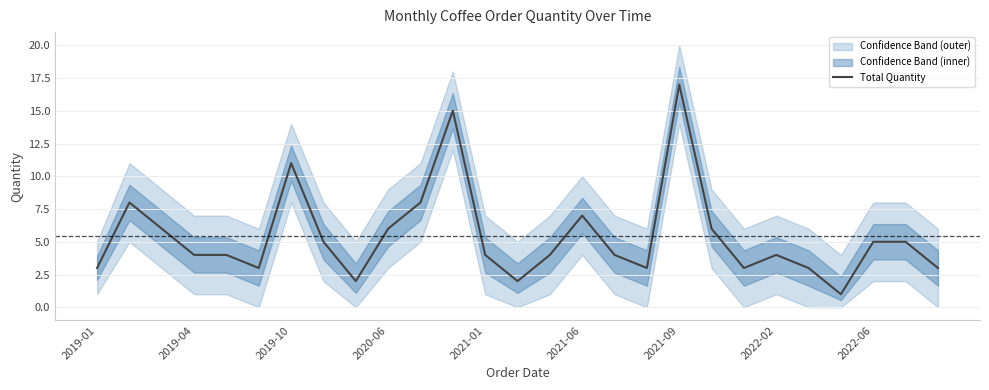

What is the highest value of the Total Quantity series?

17